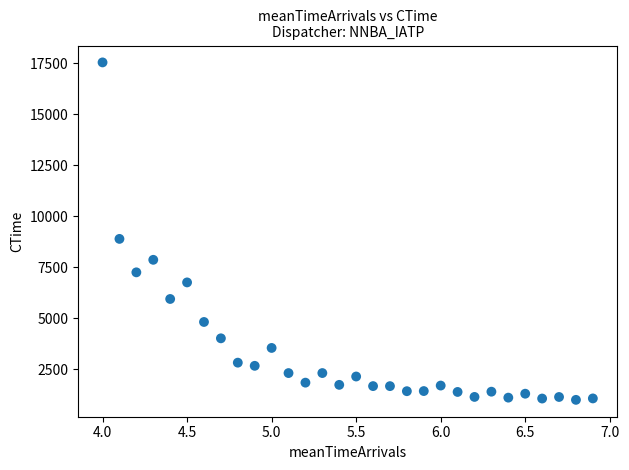

What is the range of Y values (max minus min)?

16530.0